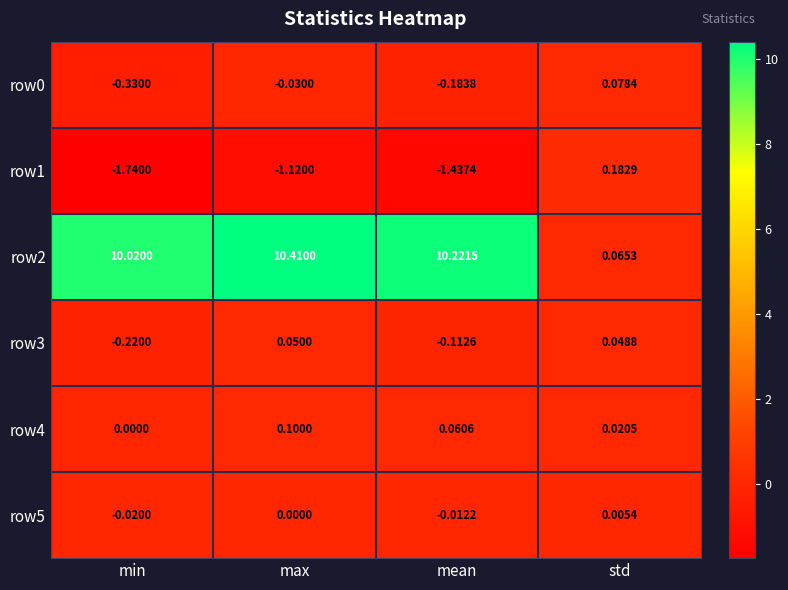

Which category has the lowest value across all series?

min